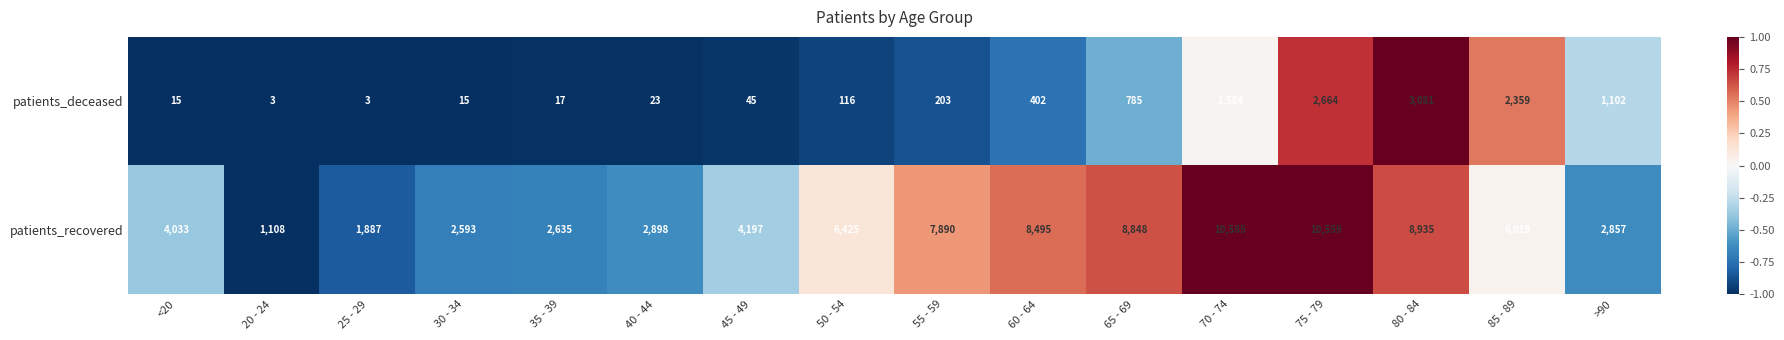

At which category does the chart reach its peak across all series?

70 - 74